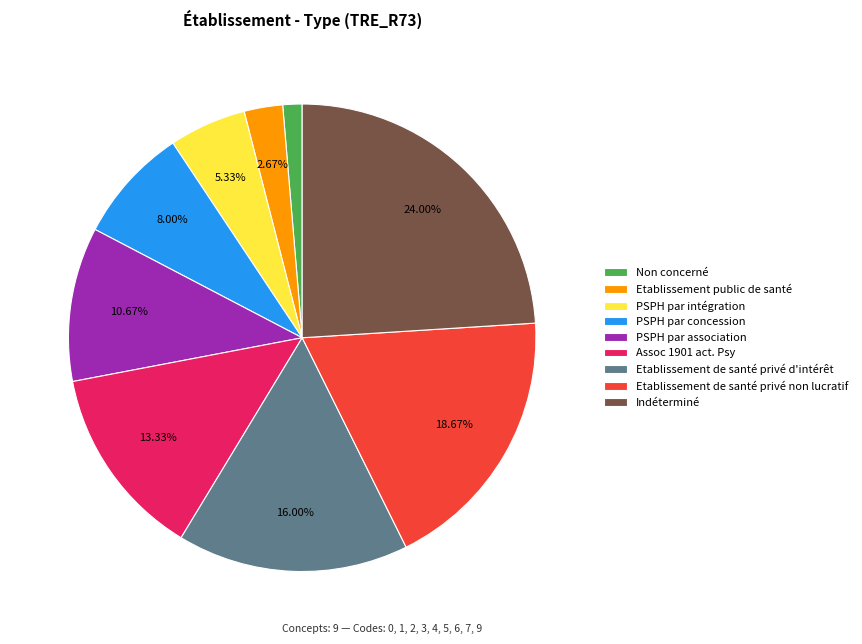

How many segments does this pie chart have?

9